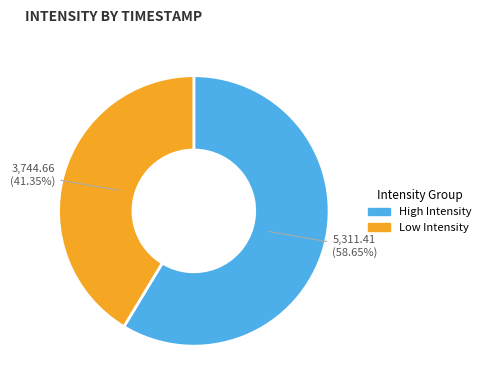

Does any single category account for the majority?

Yes